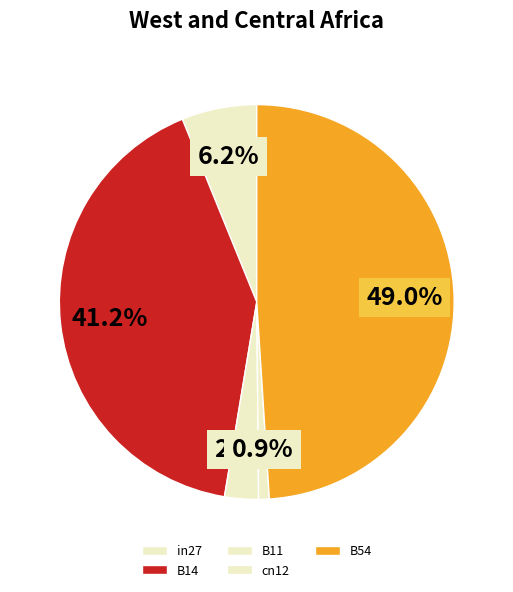

To the nearest percent, what is the average slice percentage?

20%